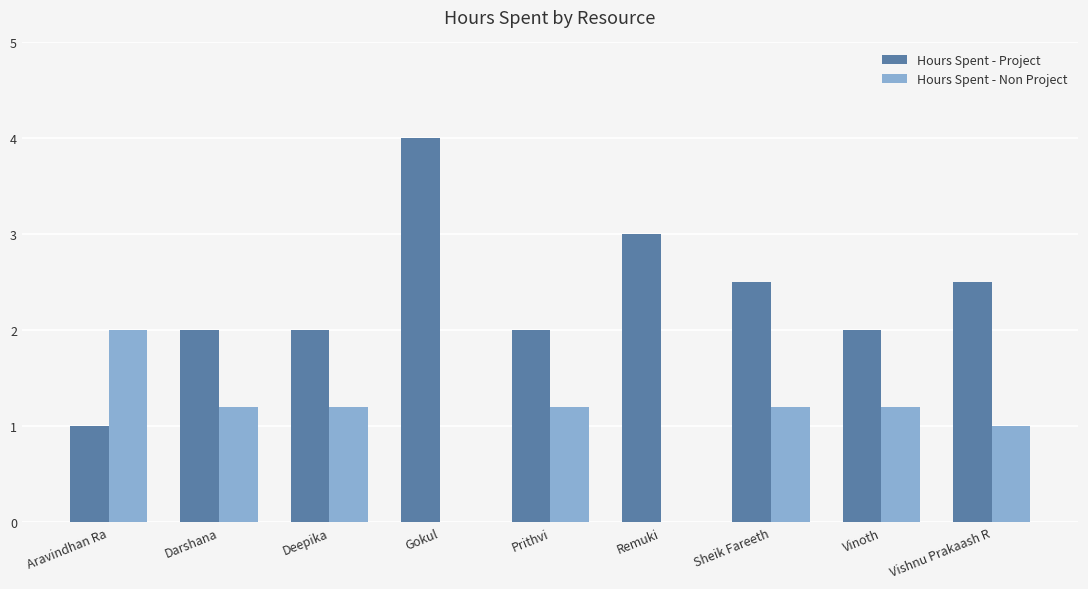

What is the sum of the Hours Spent - Project values at Remuki and Deepika?

5.0